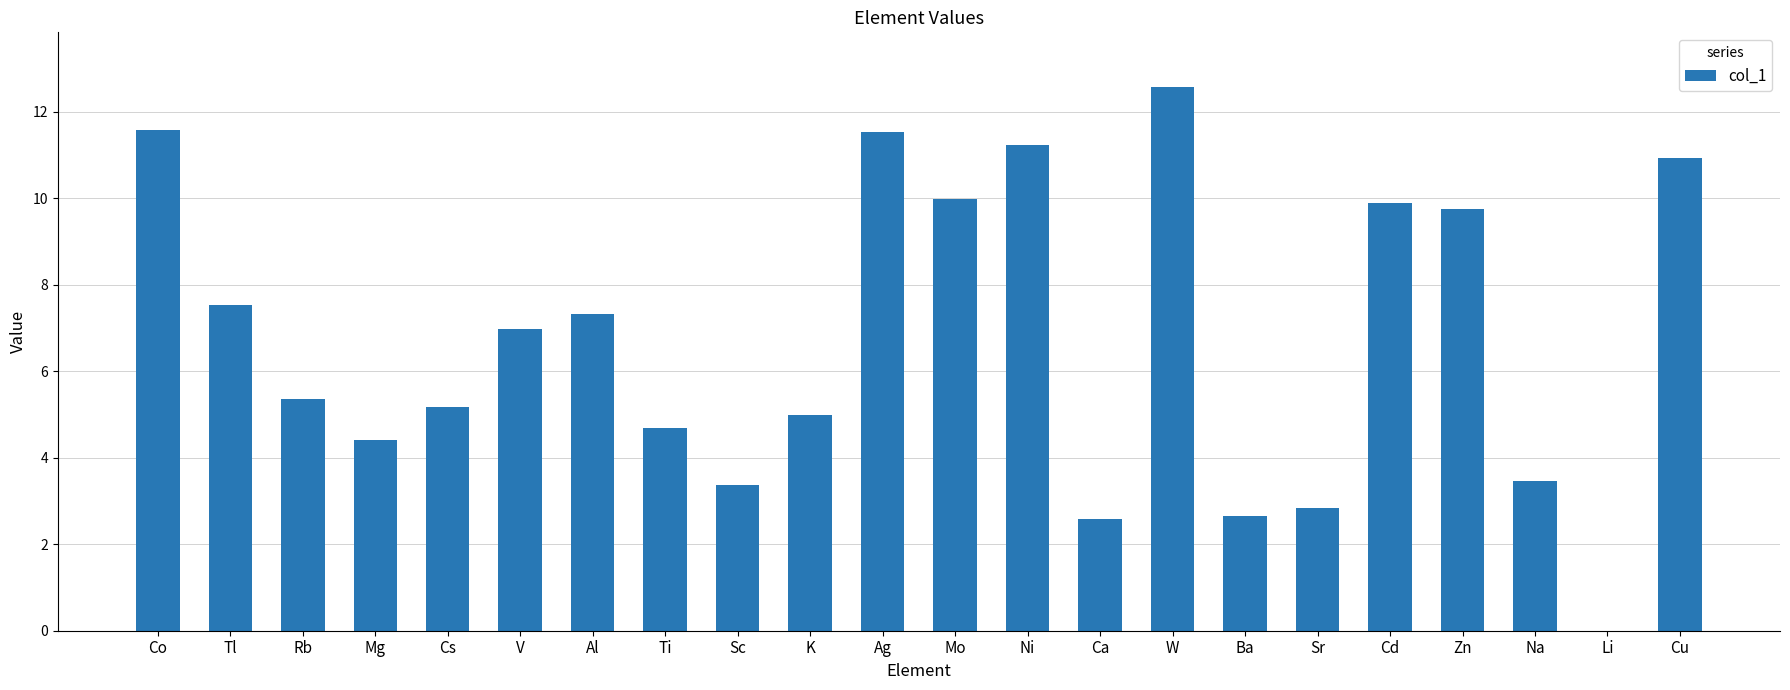

Approximately how many times larger is the value at Cu compared to Tl?

1.4